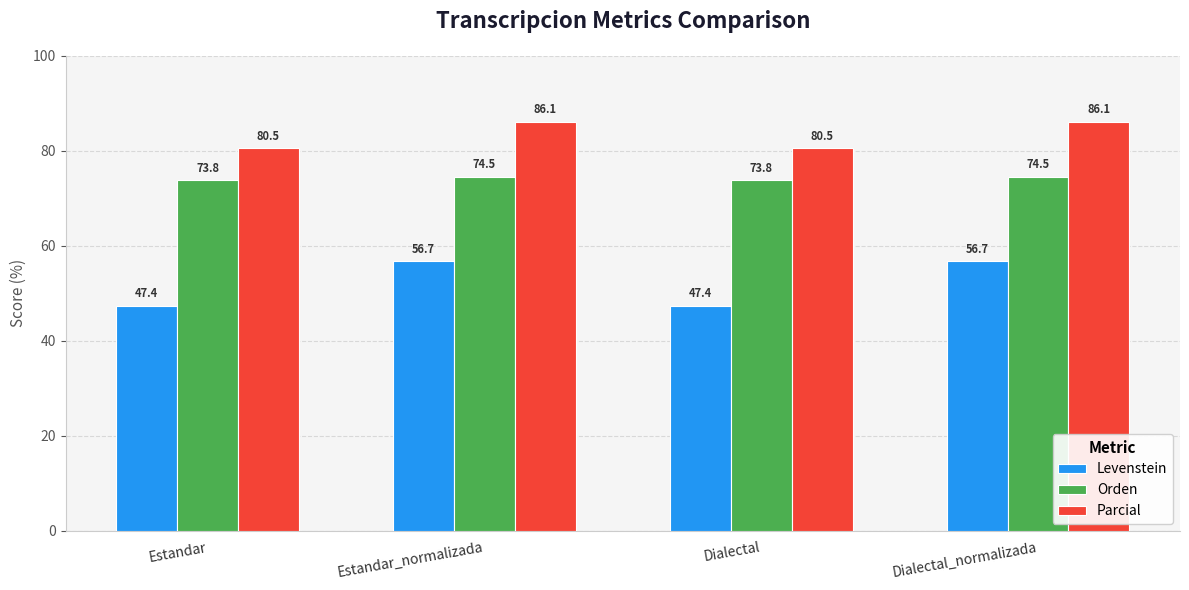

True or false: Orden has a value of 73.8 at Estandar.

True